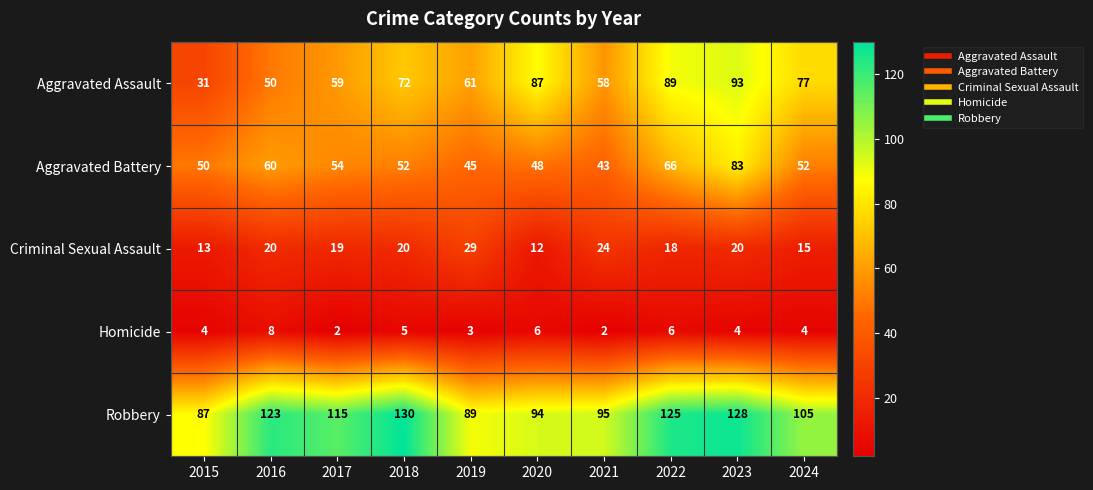

Which label corresponds to the largest value in the chart?

2018